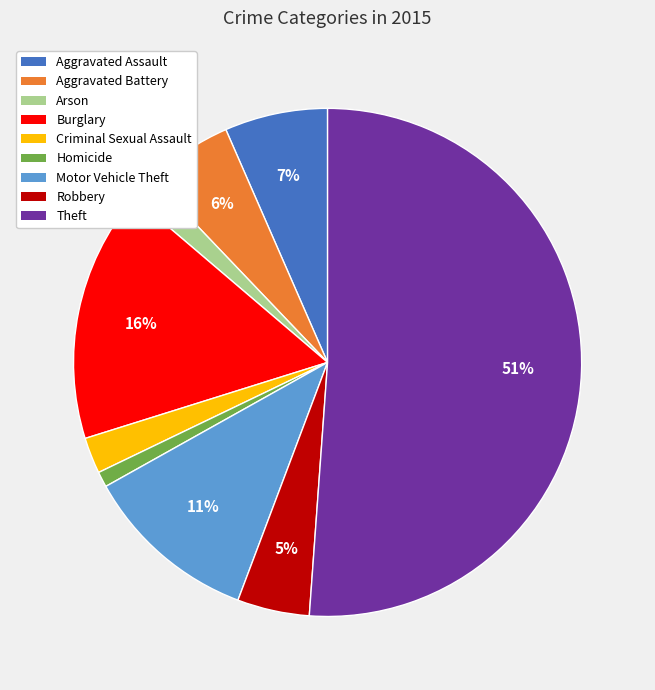

To the nearest percent, what is the combined percentage of Motor Vehicle Theft and Criminal Sexual Assault?

13%